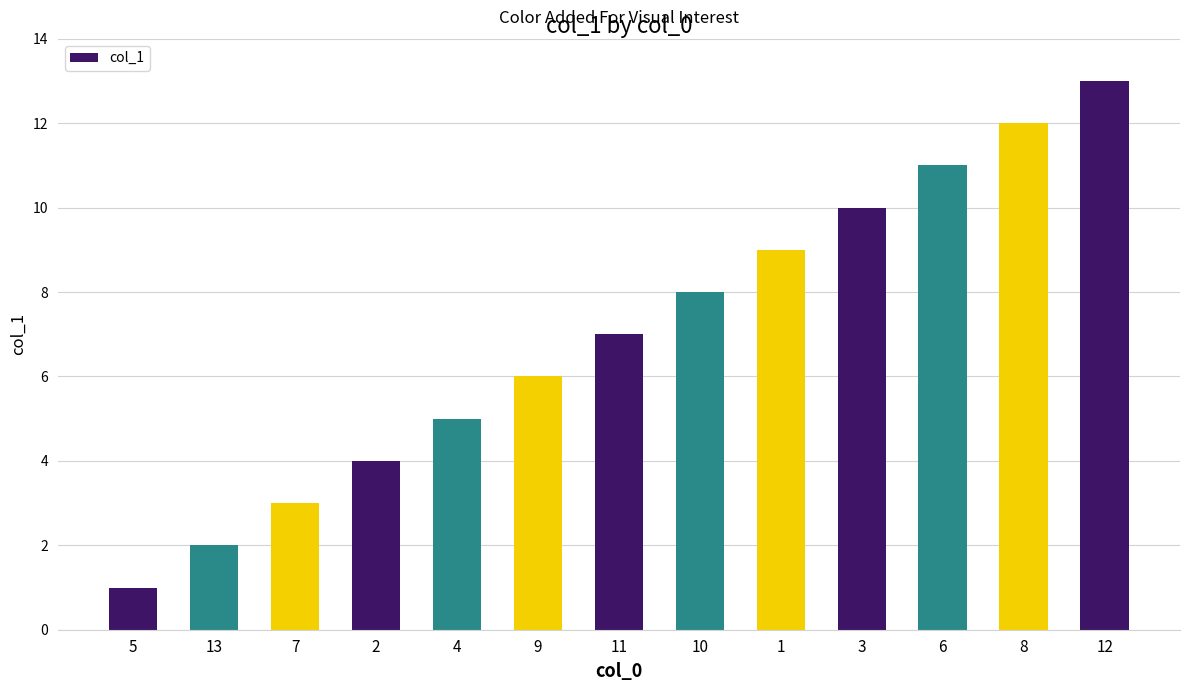

Between 9 and 12, which is larger?

12